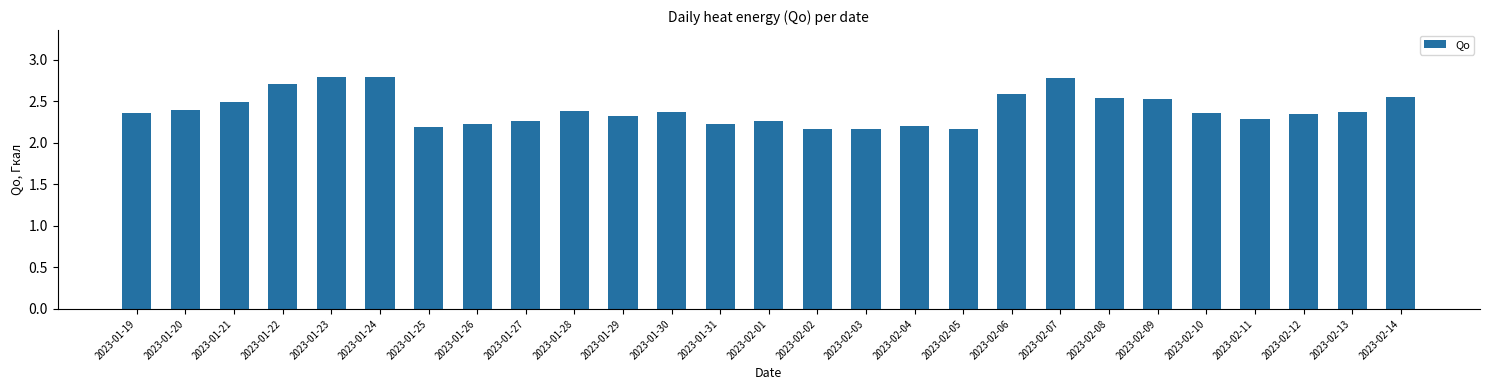

What is the difference between the maximum and minimum values?

0.6